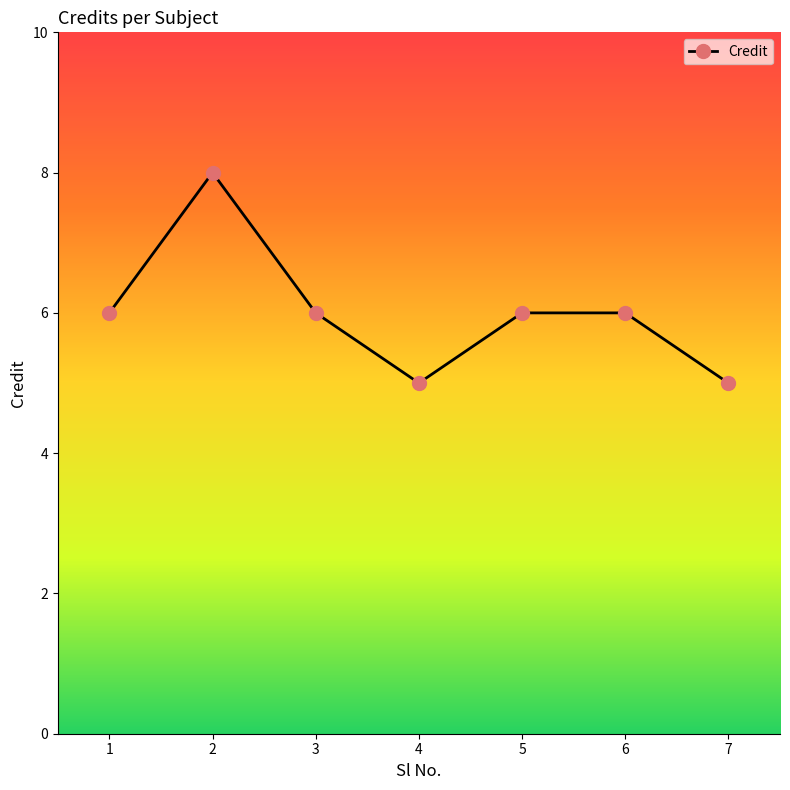

The chart shows a value of 3 at 4. True or false?

False